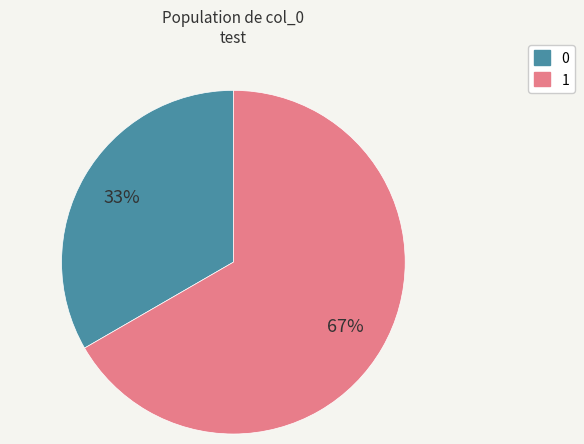

What percentage is the 0 slice, to the nearest percent?

33%